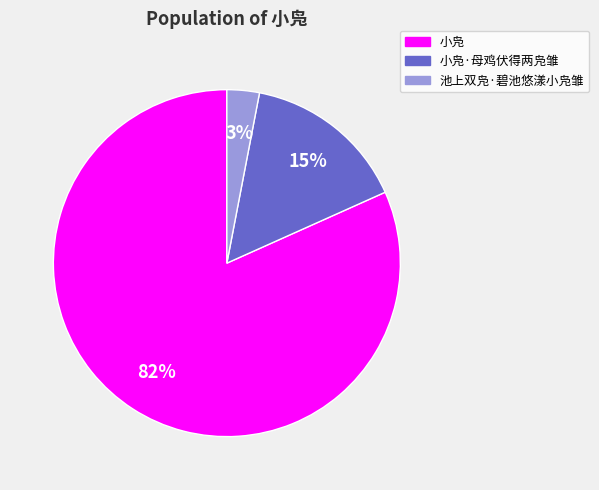

To the nearest percent, what is the average slice percentage?

33%